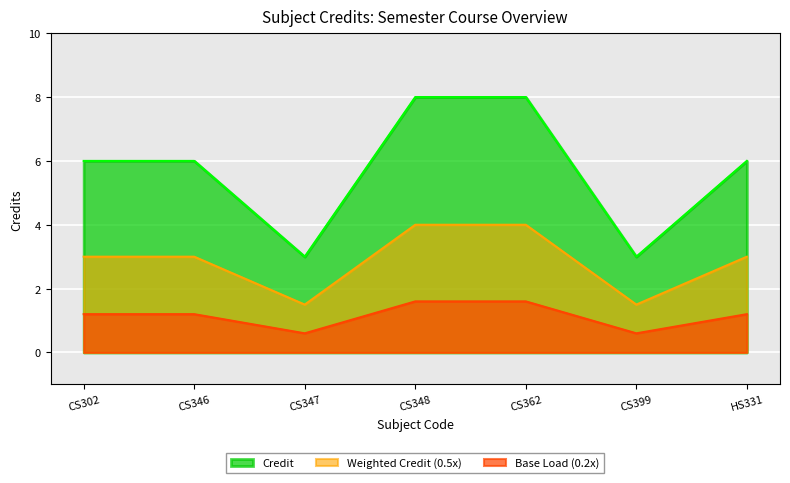

List the labels in order of value, smallest first.

CS347, CS399, CS302, CS346, HS331, CS348, CS362